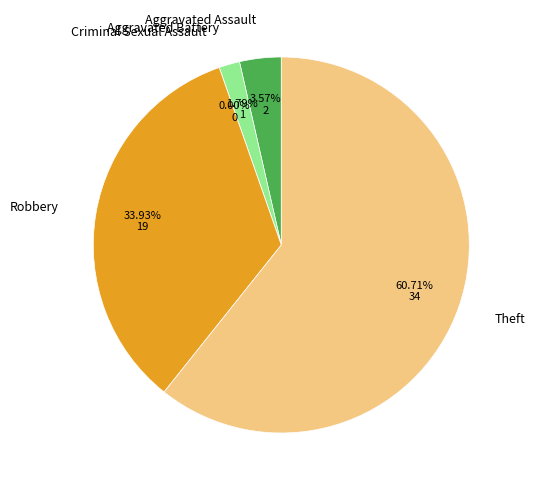

Does Theft account for over 50% of the chart?

Yes